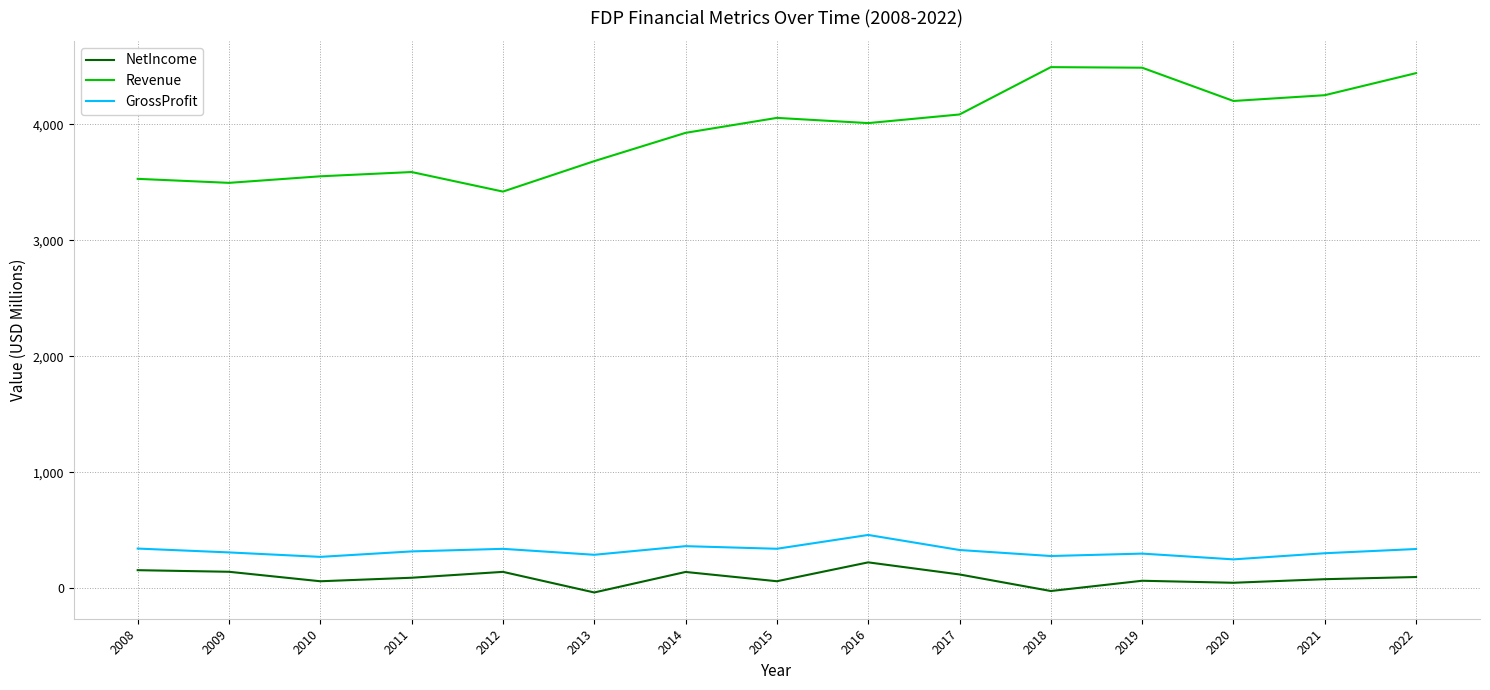

Does the chart display data point markers on the line(s)?

No